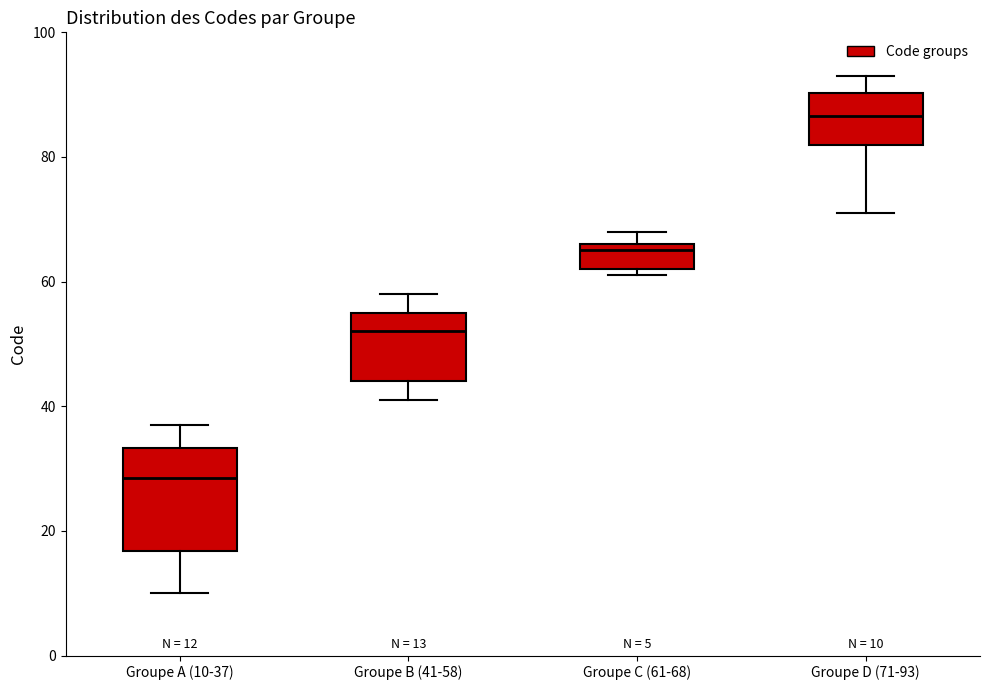

Which box is the tallest, from its lower edge to its upper edge?

Groupe A (10-37)